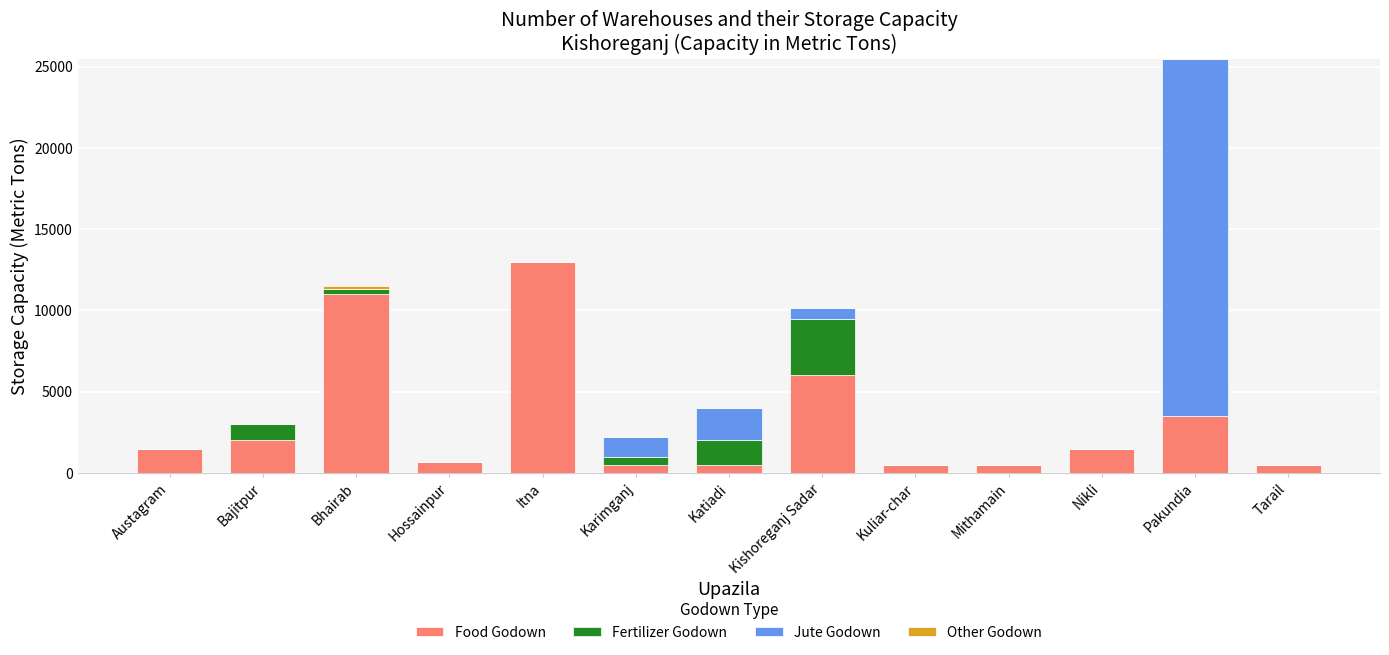

Are the bars horizontal?

No